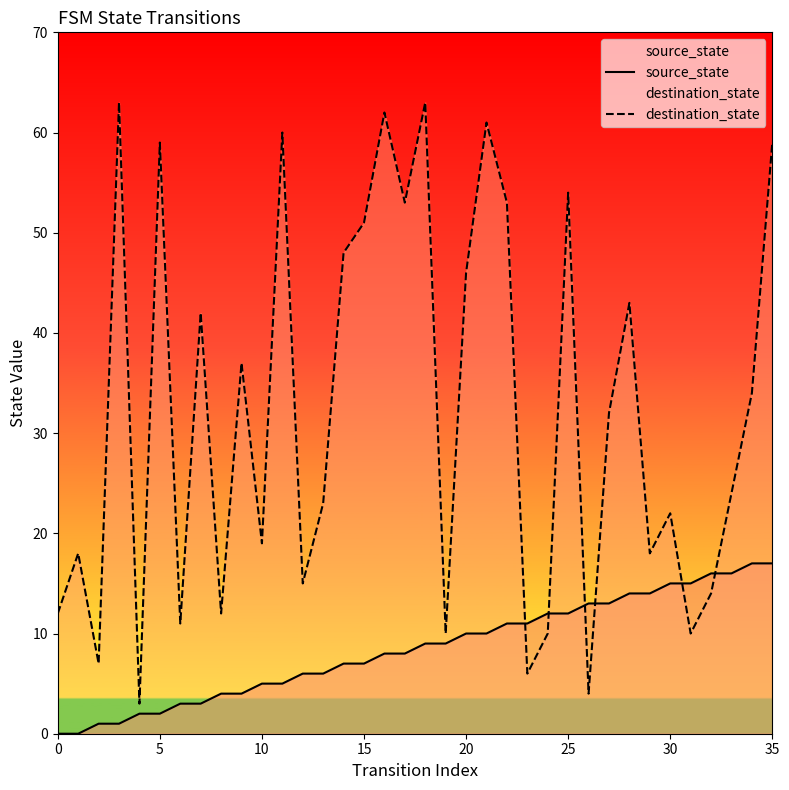

After their last crossing, which series has the higher values: source_state or destination_state?

destination_state